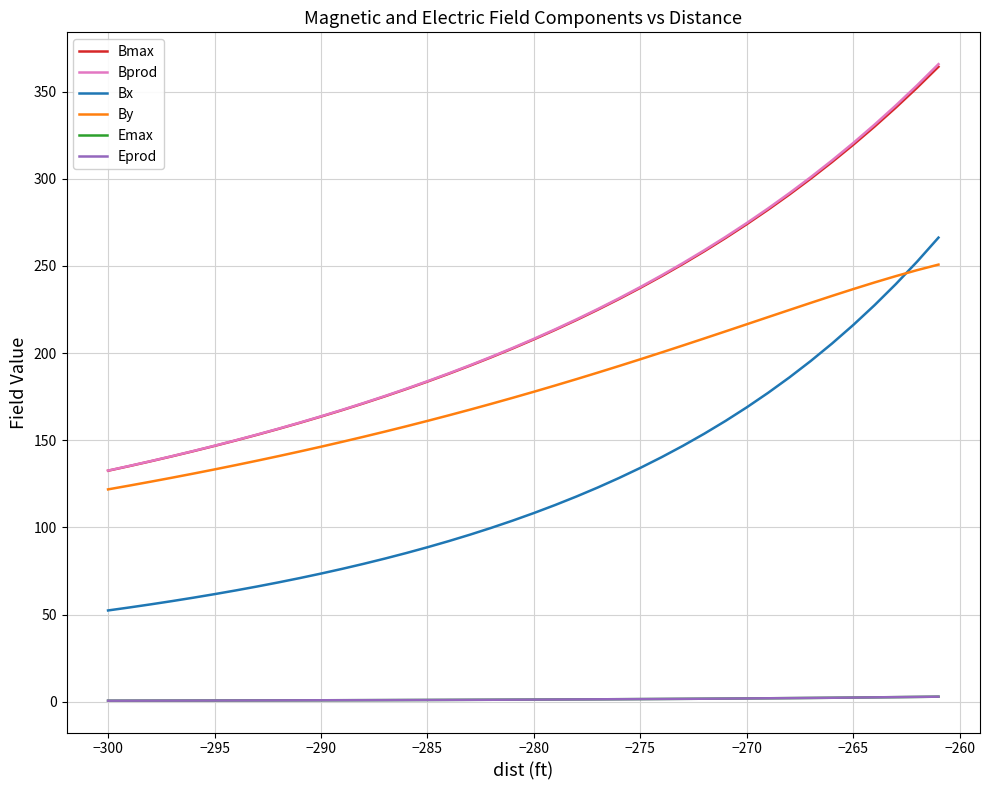

True or false: Bmax and By intersect in this chart.

False